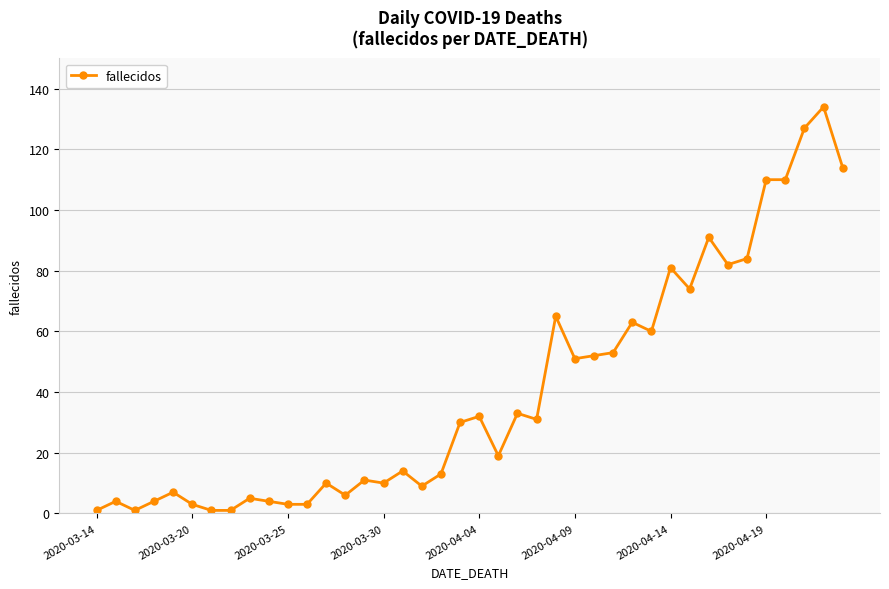

What is the average value?

40